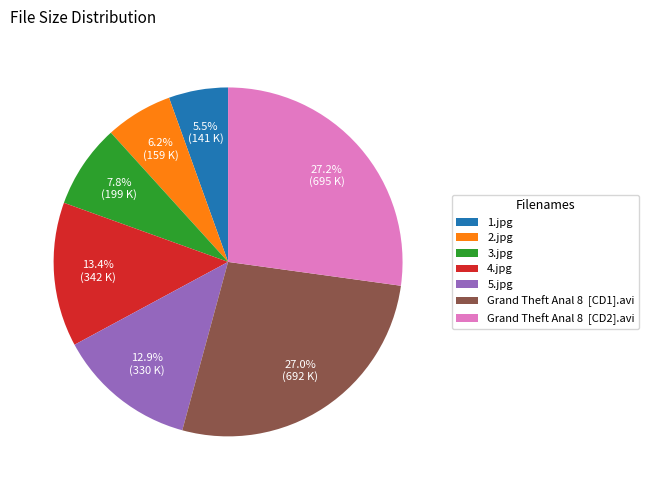

Count the number of slices in the pie.

7